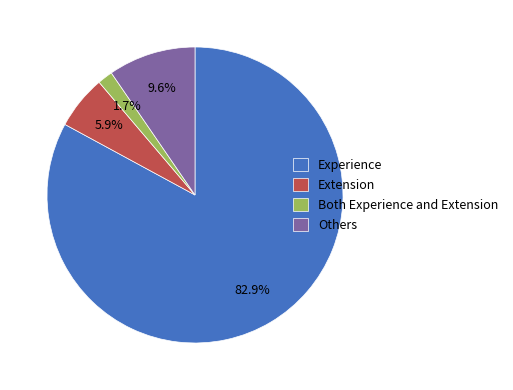

Is the sum of Extension and Experience greater than half?

Yes